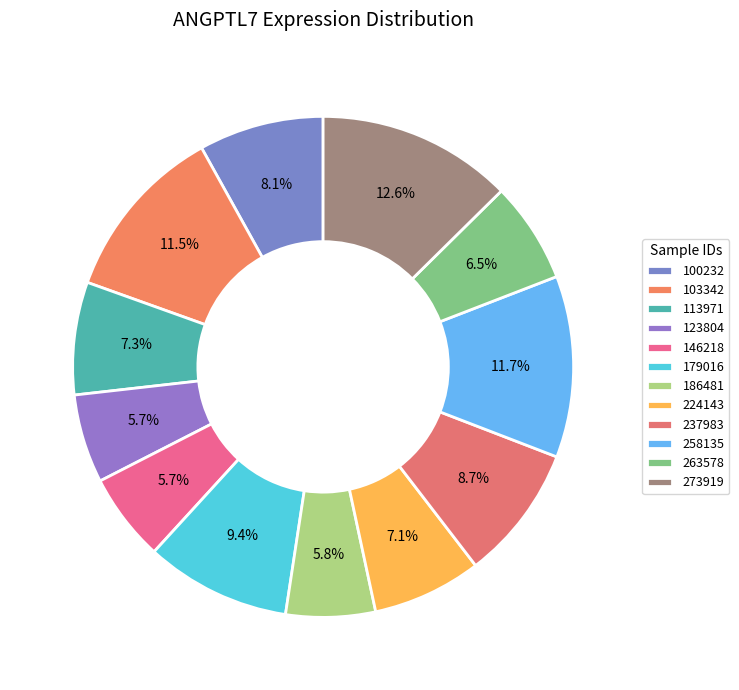

What is the largest slice in the pie chart?

273919